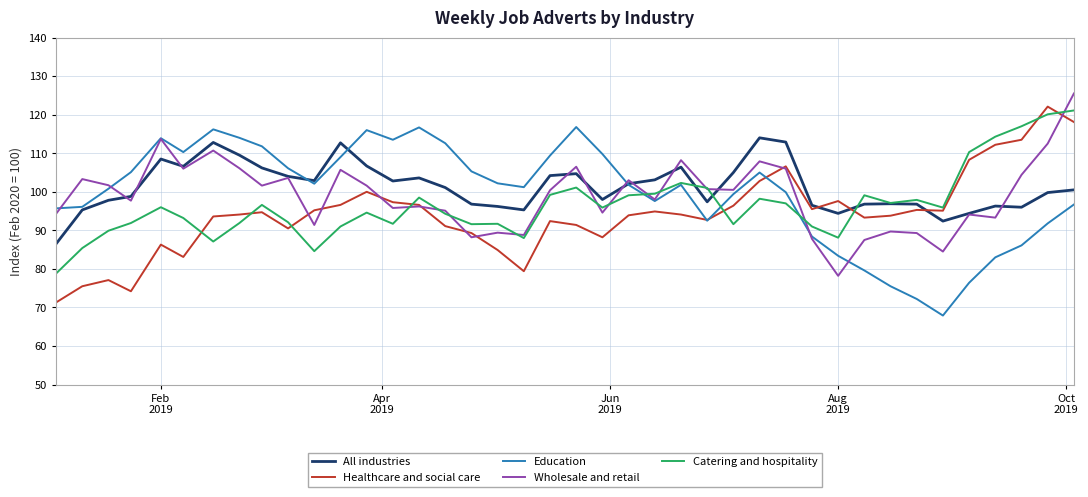

What is the sum of all Healthcare and social care values?

3769.0